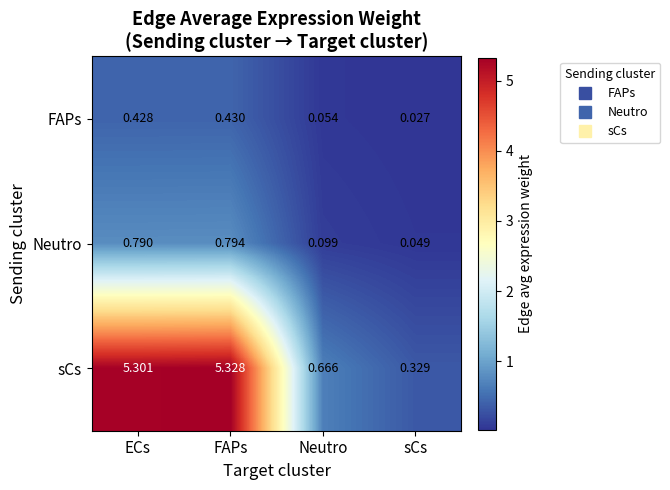

Where is FAPs nearest to the value 0?

sCs